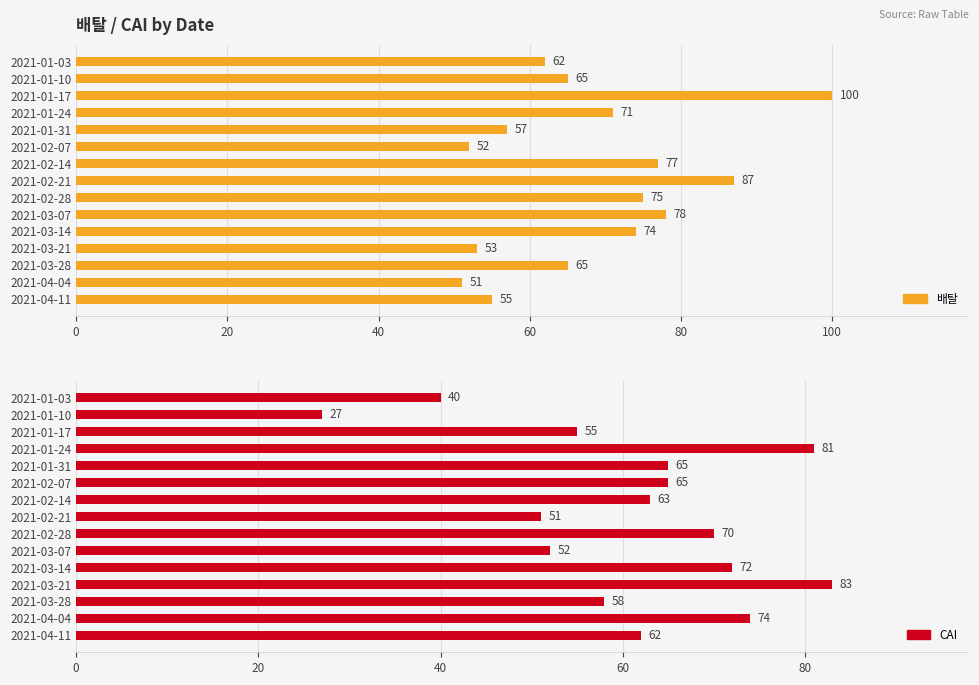

What is the value of the CAI bar at the 10th from the left?

52